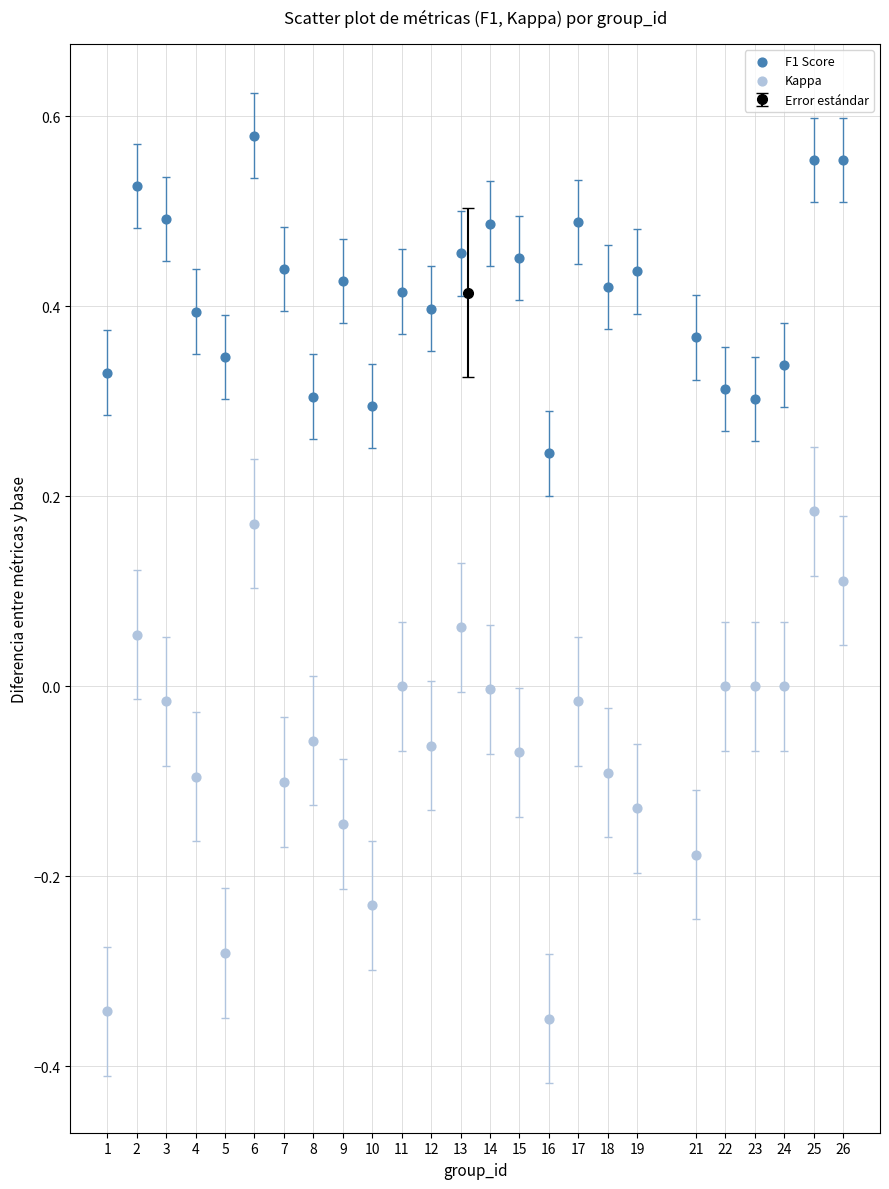

Across all data points, what is the range of X values (max minus min)?

25.0